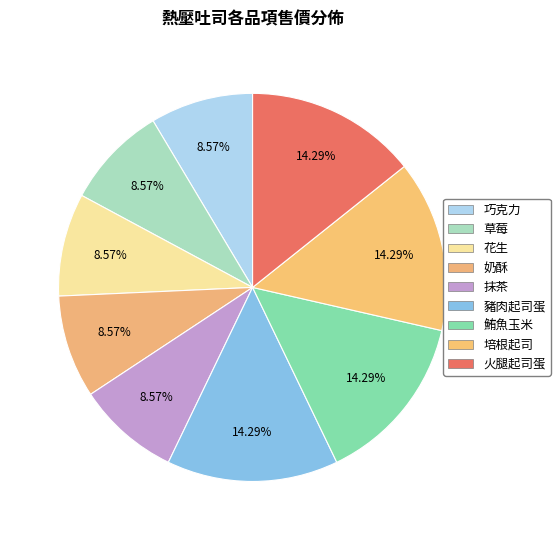

Is it true that 巧克力 is 21% of the pie?

False